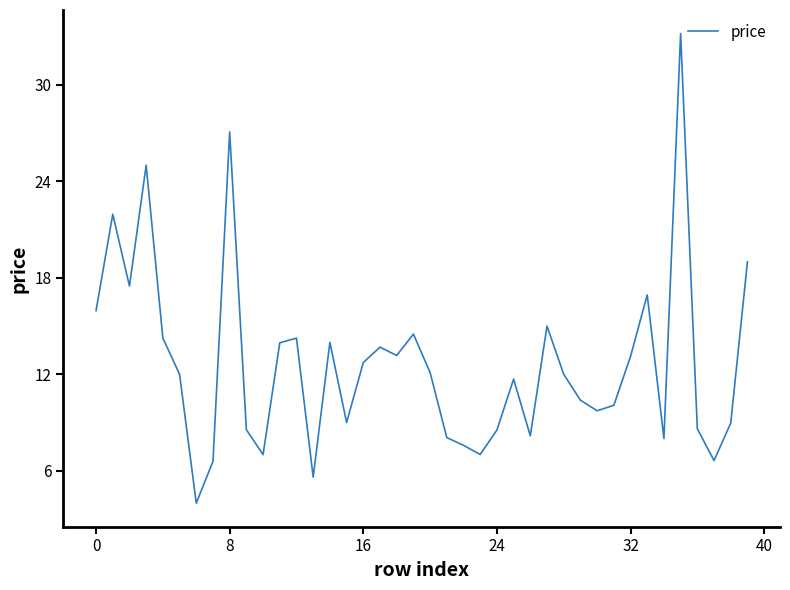

How many lines are shown in the chart?

1